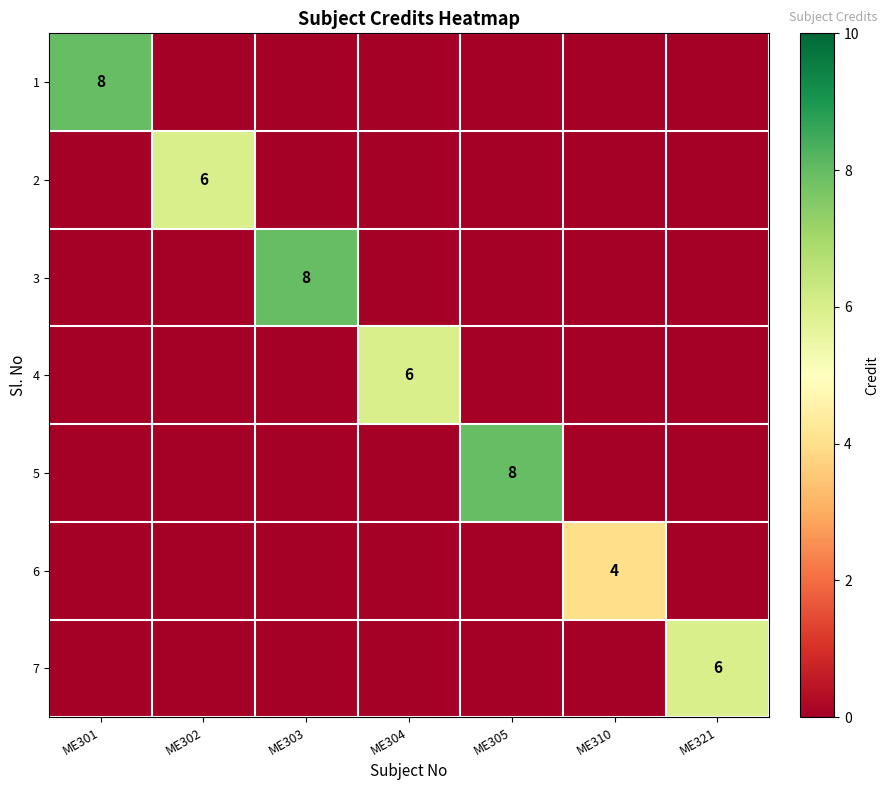

Is the value of 7 at ME321 greater than the value of 3 at ME303?

No